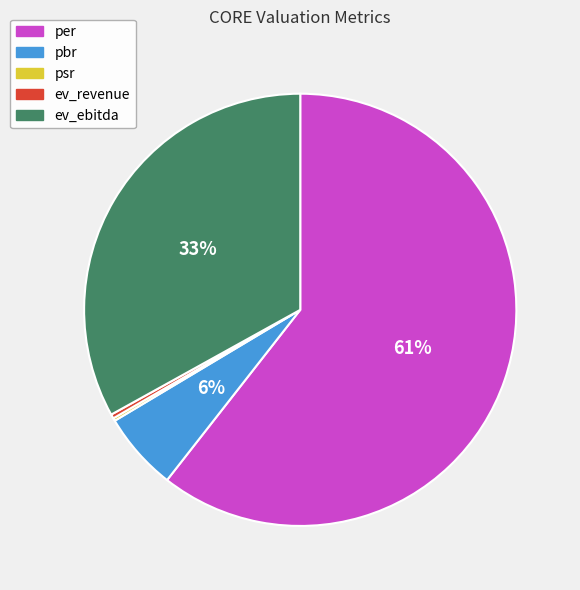

Is the sum of per and ev_ebitda greater than half?

Yes